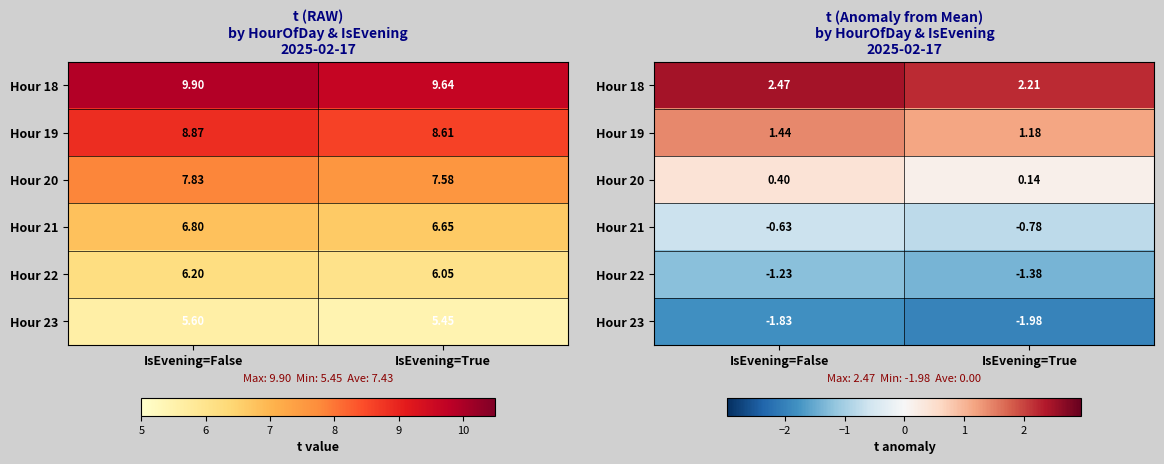

Which label corresponds to the largest value in the chart?

IsEvening=False